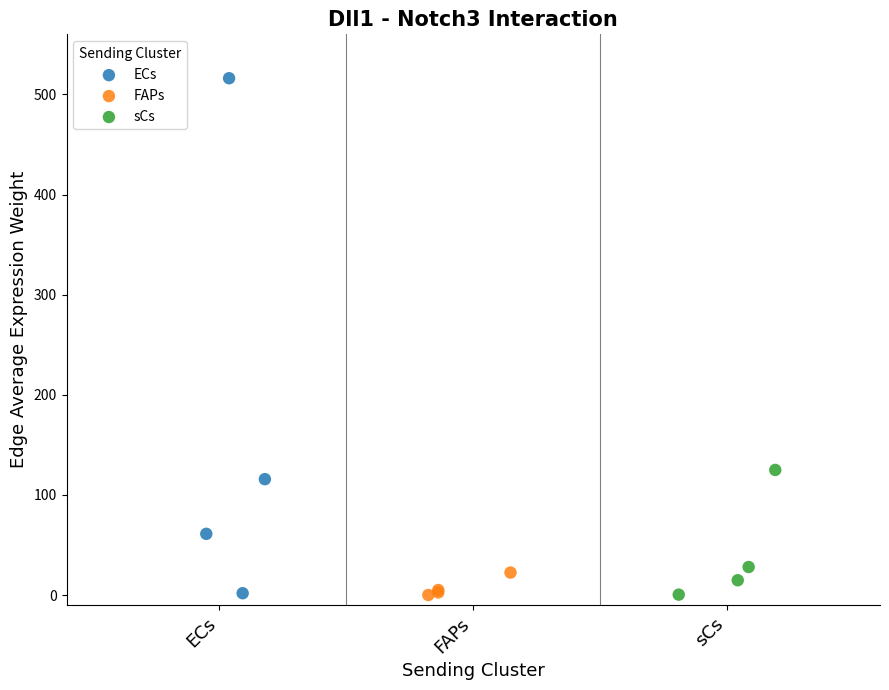

Which series has the largest Y range (max minus min)?

ECs